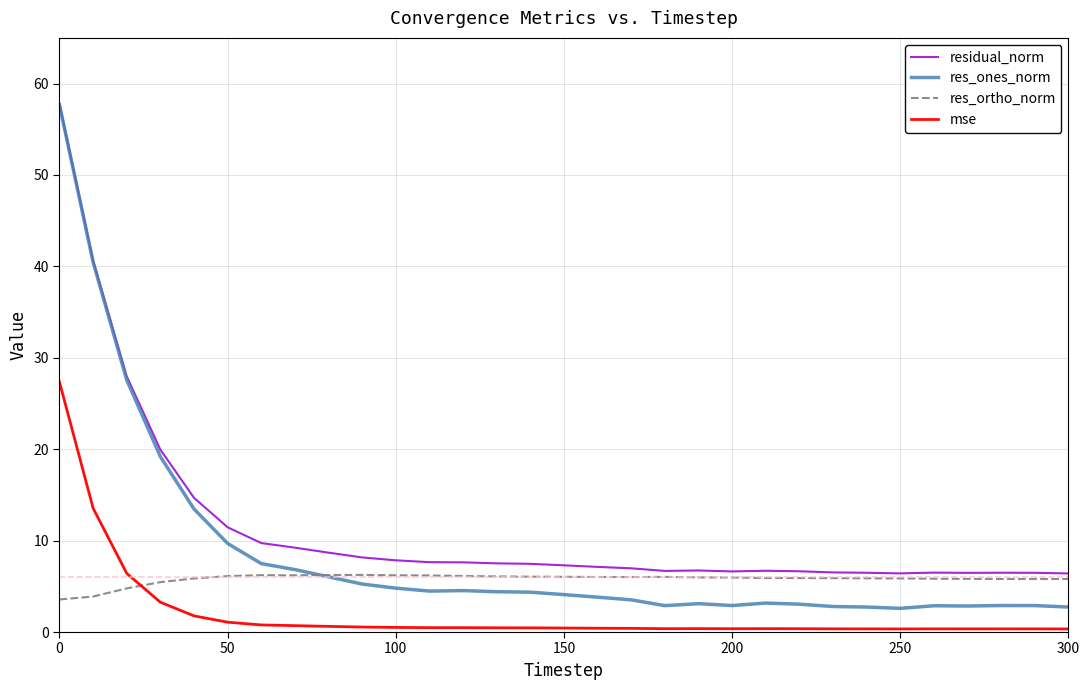

True or false: mse and residual_norm cross at least once.

False